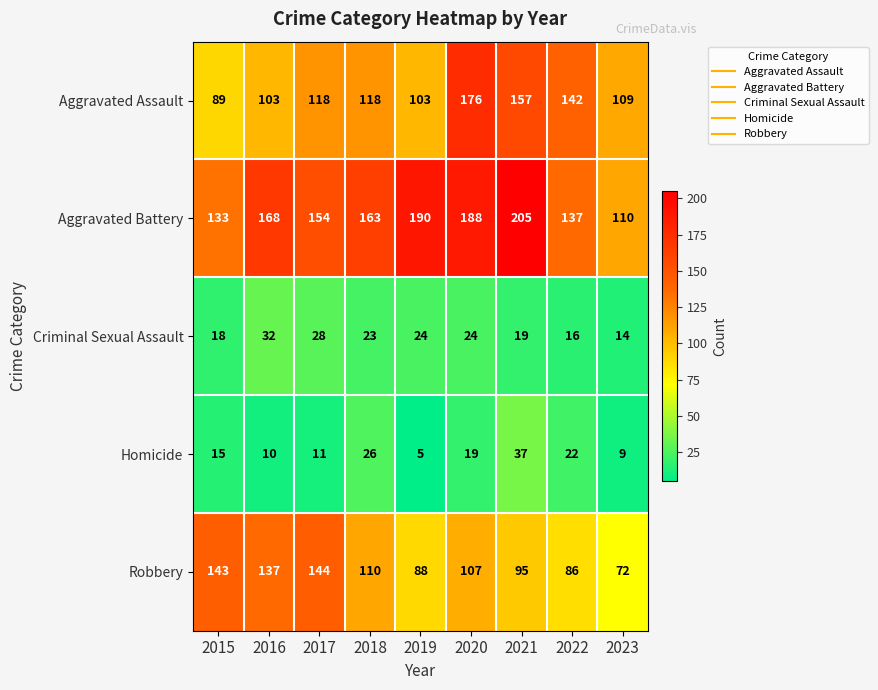

What is the difference between the highest and lowest values at 2021?

186